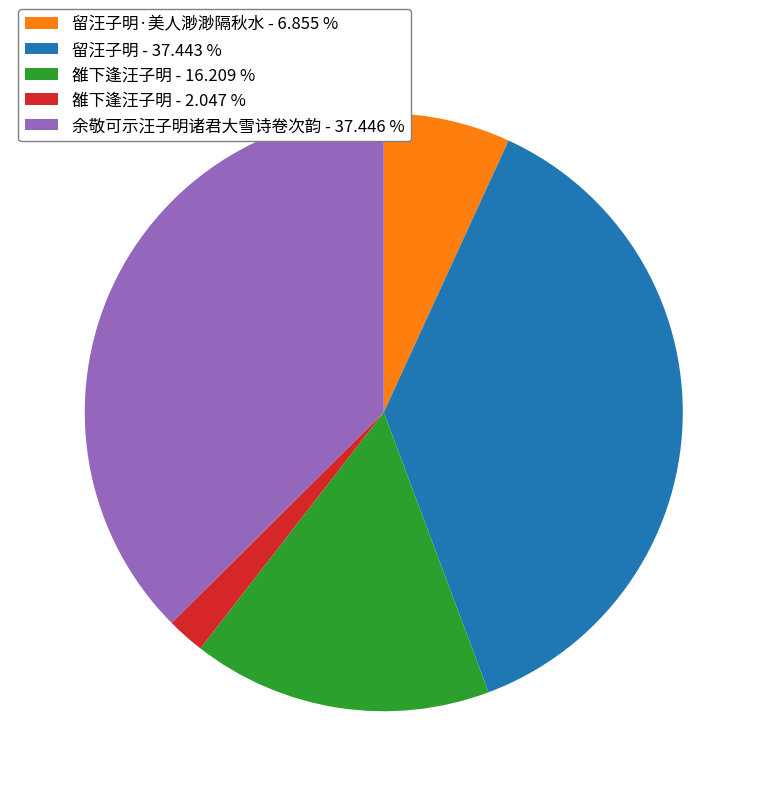

Which category has the smallest portion of the pie?

雒下逢汪子明 - 2.047 %